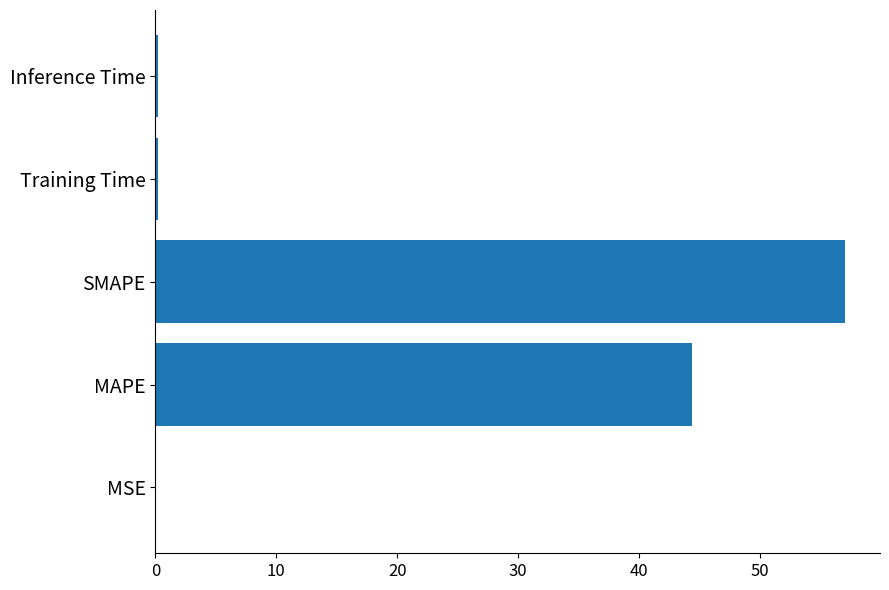

Are the bars horizontal?

Yes